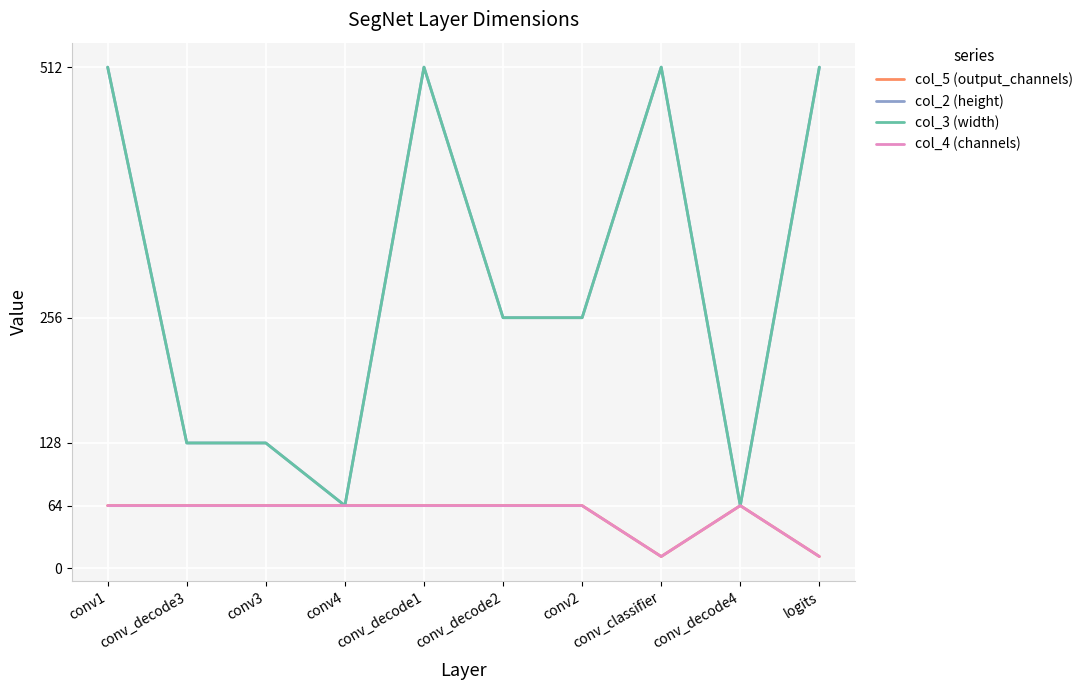

What is the difference between the maximum and minimum values in the col_3 (width) series?

448